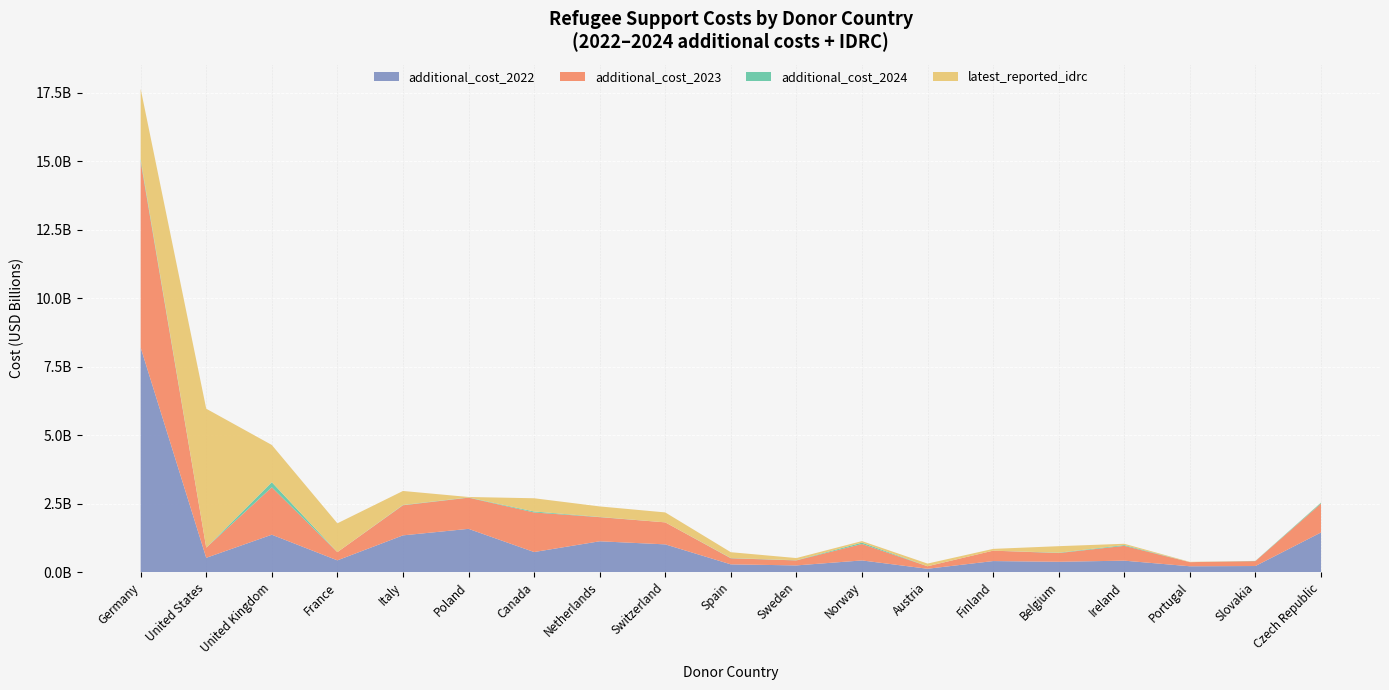

Reading left to right, extract all data points from this chart.

additional_cost_2022: Germany=8195999177.9	United States=520735133.3	United Kingdom=1363847472.5	France=427999756.4	Italy=1339734000.9	Poland=1577936519.3	Canada=731356400.7	Netherlands=1124089390.7	Switzerland=1011381128.1	Spain=281514630.5	Sweden=243333512.1	Norway=424794428.5	Austria=120825497.3	Finland=401811525.5	Belgium=375887809.2	Ireland=416711193.8	Portugal=211822587.9	Slovakia=220896471.8	Czech Republic=1445649651.6
additional_cost_2023: Germany=6797462348.9	United States=370455866.7	United Kingdom=1731230740.0	France=299719950.0	Italy=1098680485.7	Poland=1138536397.6	Canada=1444882620.6	Netherlands=880990474.0	Switzerland=803489231.9	Spain=221981944.3	Sweden=181957010.2	Norway=600741655.1	Austria=90726839.3	Finland=379755253.4	Belgium=318471197.0	Ireland=540405449.9	Portugal=150109531.2	Slovakia=179197034.7	Czech Republic=1053099530.4
additional_cost_2024: Germany=83140754.1	United States=0.0	United Kingdom=185663887.5	France=0.0	Italy=12097974.5	Poland=8680649.8	Canada=35440798.5	Netherlands=8452362.3	Switzerland=0.0	Spain=9455421.3	Sweden=6861882.1	Norway=49382129.5	Austria=2656042.9	Finland=0.0	Belgium=13116077.5	Ireland=28797658.2	Portugal=694221.3	Slovakia=6972469.3	Czech Republic=32290894.8
latest_reported_idrc: Germany=2567870947.9	United States=5072989206.7	United Kingdom=1359976138.2	France=1052522864.0	Italy=510450554.9	Poland=16303317.6	Canada=483317981.7	Netherlands=383424781.4	Switzerland=363211408.5	Spain=212595686.2	Sweden=79263094.7	Norway=56366852.3	Austria=95993000.0	Finland=64843054.7	Belgium=238004283.2	Ireland=47432854.0	Portugal=10345677.6	Slovakia=1154865.4	Czech Republic=6480470.1